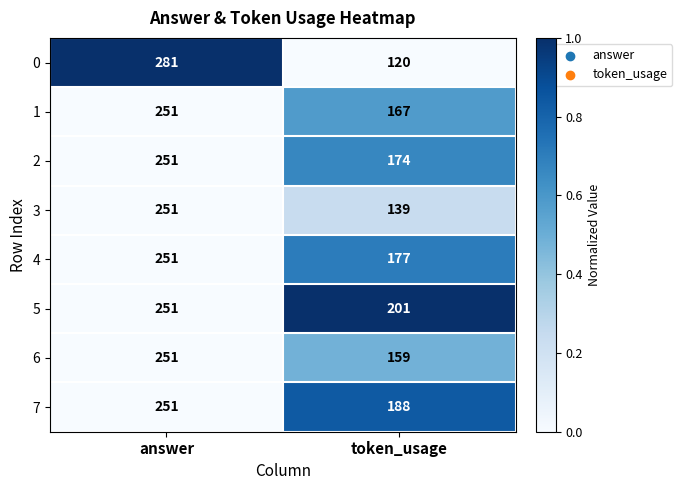

What is the difference between the maximum and minimum values in the 3 series?

112